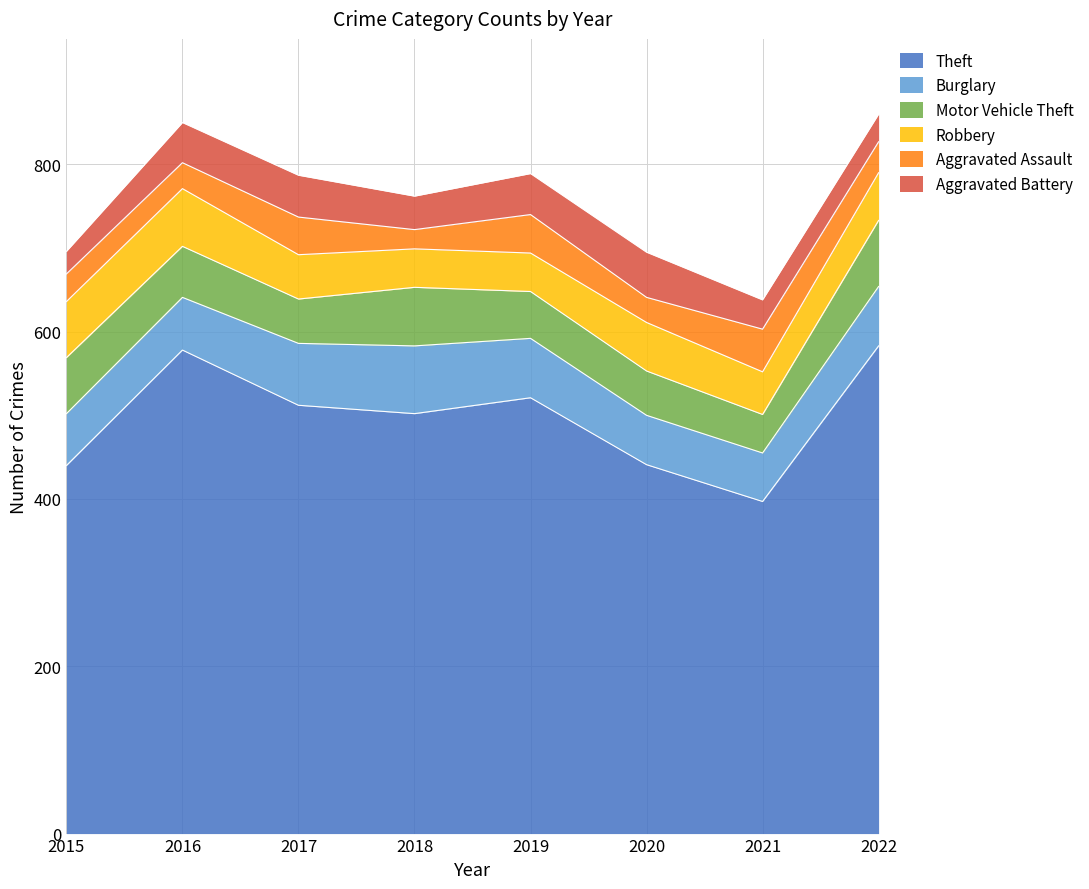

Rank the categories by Theft value from lowest to highest.

2021, 2015, 2020, 2018, 2017, 2019, 2016, 2022